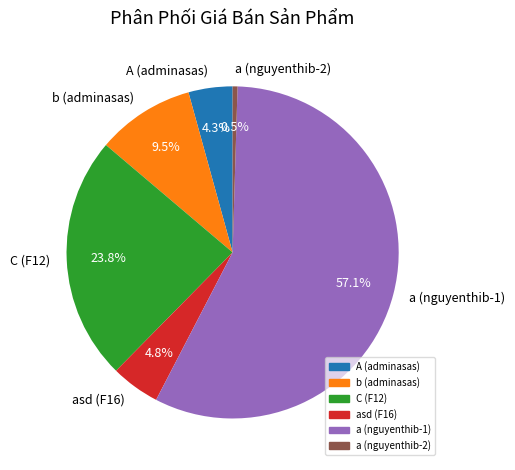

What is the total percentage of b (adminasas) and A (adminasas)?

13.8%